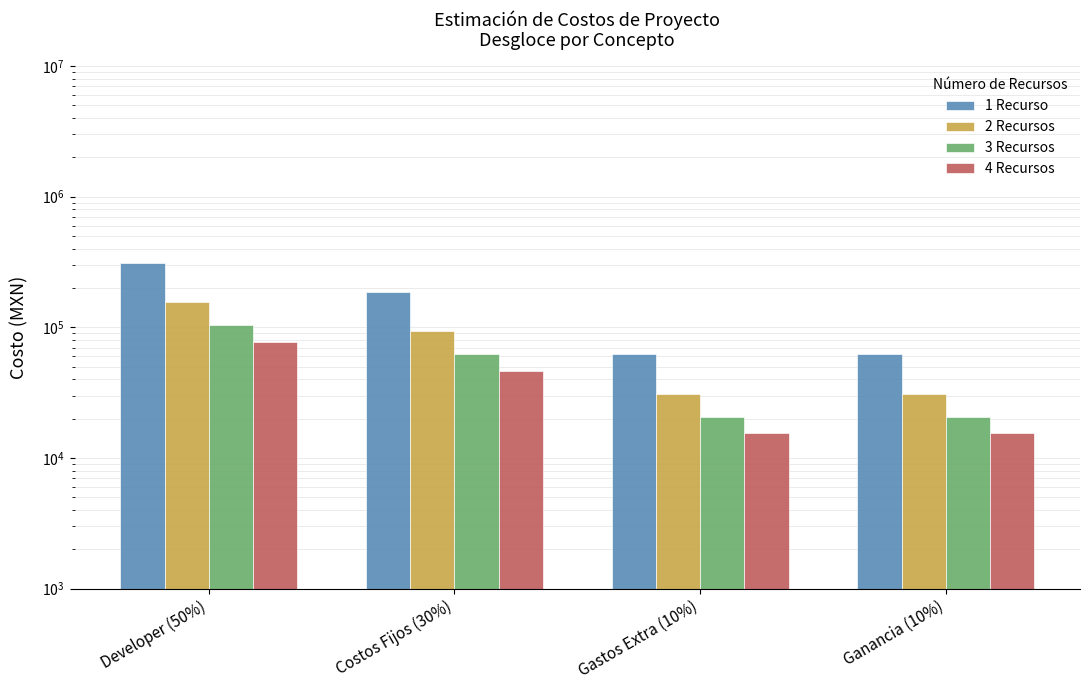

Rank the series by their maximum value, from highest to lowest.

1 Recurso, 2 Recursos, 3 Recursos, 4 Recursos